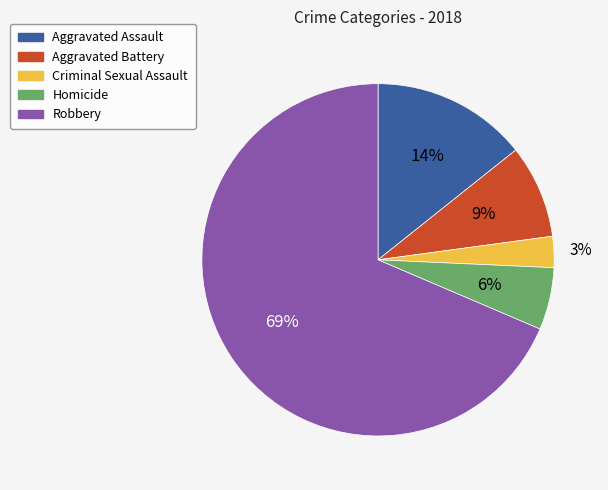

What is the majority slice?

Robbery